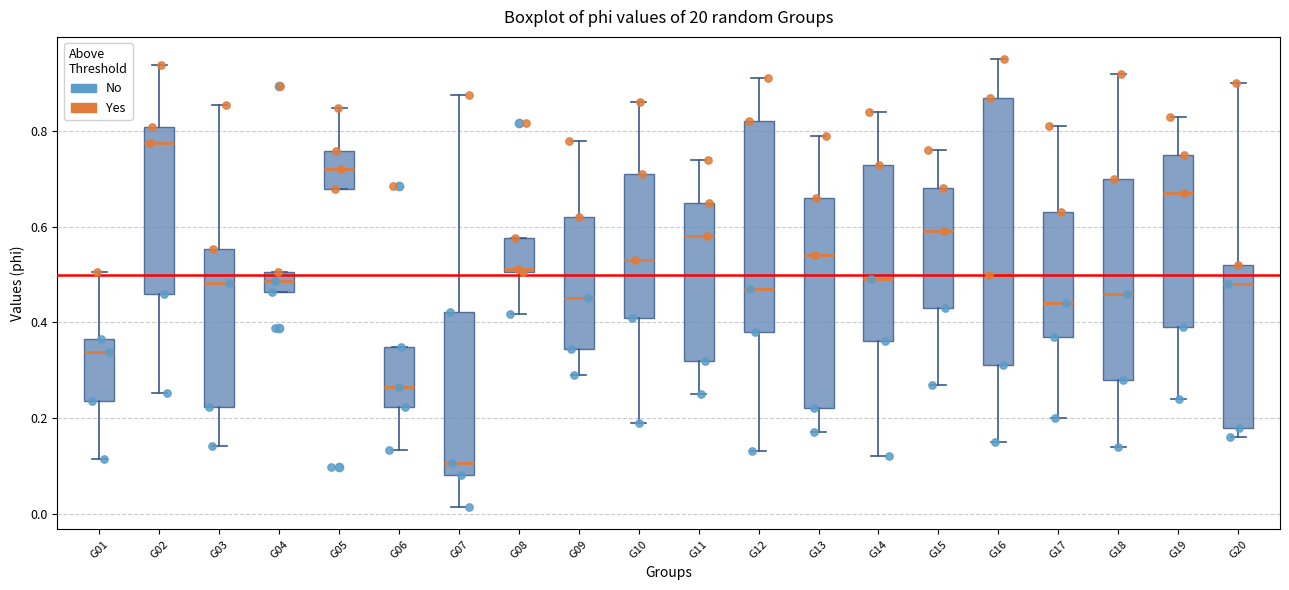

Reading left to right, read every box against the y-axis: the position of its median line, the range the box covers, and the ends of its whiskers. The values are not printed on the chart, so give them approximately, as read against the axis.

G01: median 0.34, box 0.24 to 0.36, whiskers 0.12 to 0.50
G02: median 0.78, box 0.46 to 0.80, whiskers 0.26 to 0.94
G03: median 0.48, box 0.22 to 0.56, whiskers 0.14 to 0.86
G04: median 0.48, box 0.46 to 0.50, whiskers 0.46 to 0.50
G05: median 0.72, box 0.68 to 0.76, whiskers 0.68 to 0.84
G06: median 0.26, box 0.22 to 0.34, whiskers 0.14 to 0.34
G07: median 0.10, box 0.08 to 0.42, whiskers 0.02 to 0.88
G08: median 0.52, box 0.50 to 0.58, whiskers 0.42 to 0.58
G09: median 0.46, box 0.34 to 0.62, whiskers 0.30 to 0.78
G10: median 0.54, box 0.42 to 0.72, whiskers 0.20 to 0.86
G11: median 0.58, box 0.32 to 0.66, whiskers 0.26 to 0.74
G12: median 0.48, box 0.38 to 0.82, whiskers 0.14 to 0.92
G13: median 0.54, box 0.22 to 0.66, whiskers 0.18 to 0.80
G14: median 0.50, box 0.36 to 0.74, whiskers 0.12 to 0.84
G15: median 0.60, box 0.44 to 0.68, whiskers 0.28 to 0.76
G16: median 0.50, box 0.32 to 0.88, whiskers 0.16 to 0.96
G17: median 0.44, box 0.38 to 0.64, whiskers 0.20 to 0.82
G18: median 0.46, box 0.28 to 0.70, whiskers 0.14 to 0.92
G19: median 0.68, box 0.40 to 0.76, whiskers 0.24 to 0.84
G20: median 0.48, box 0.18 to 0.52, whiskers 0.16 to 0.90